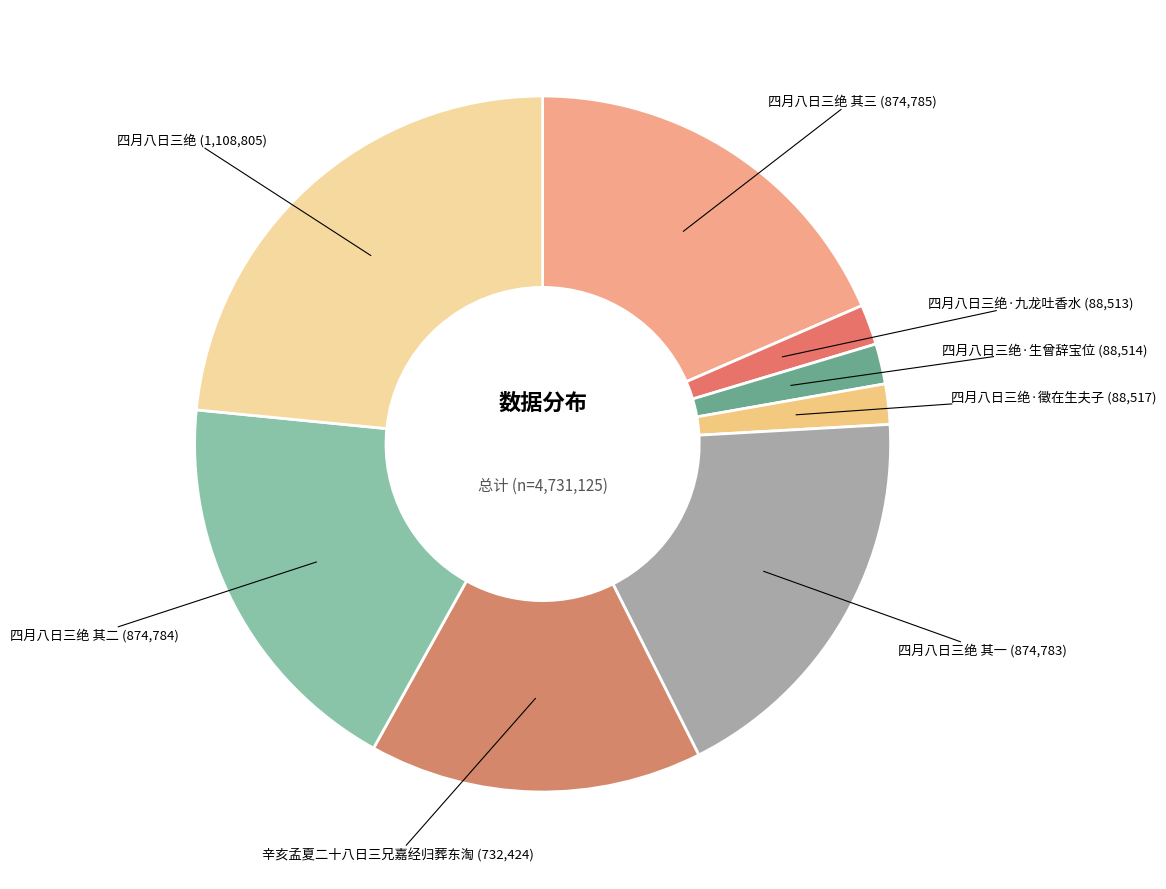

Count the number of slices in the pie.

8